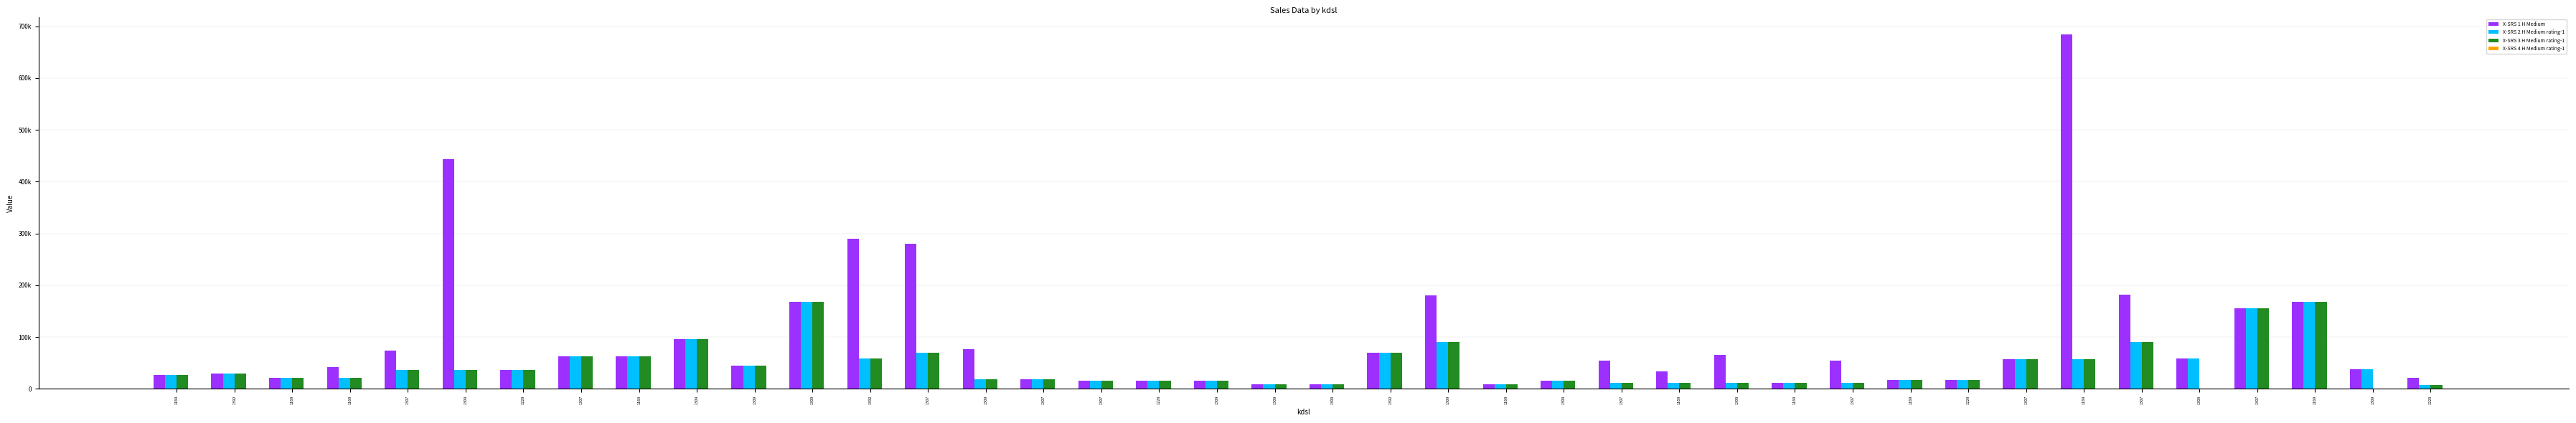

What is the label of the 38th bar from the left?

1169